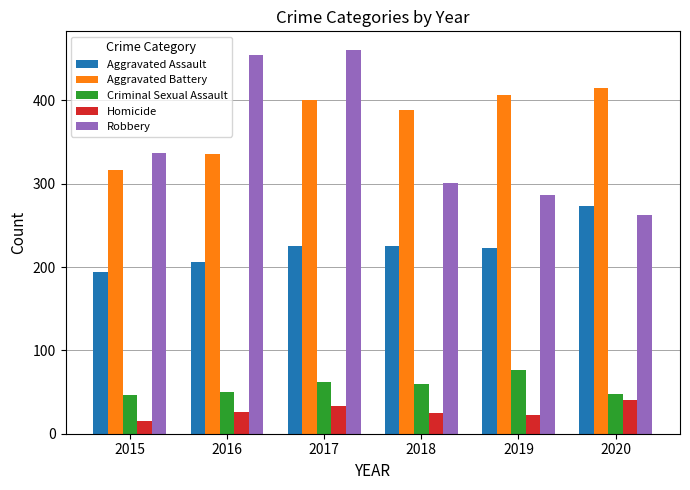

Read the Aggravated Assault value at 2019.

223